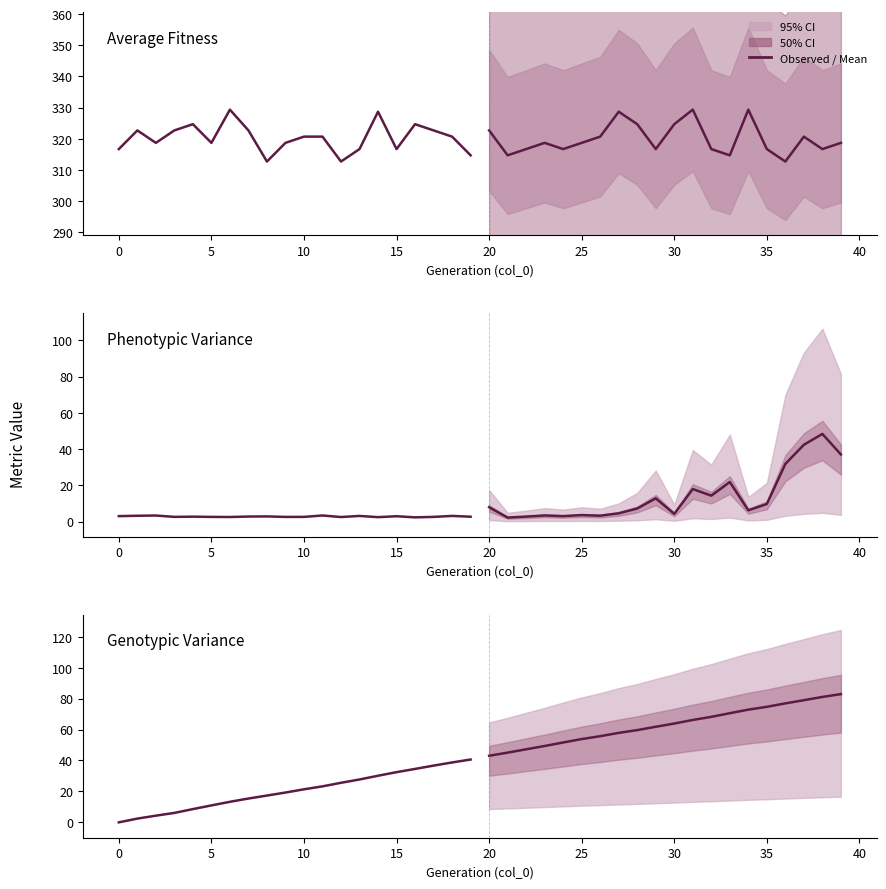

What is the minimum value for forecast?

43.0